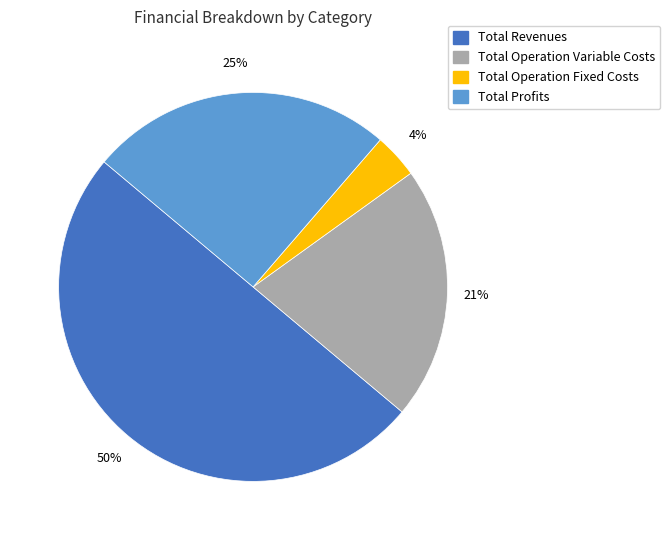

Count the number of slices in the pie.

4